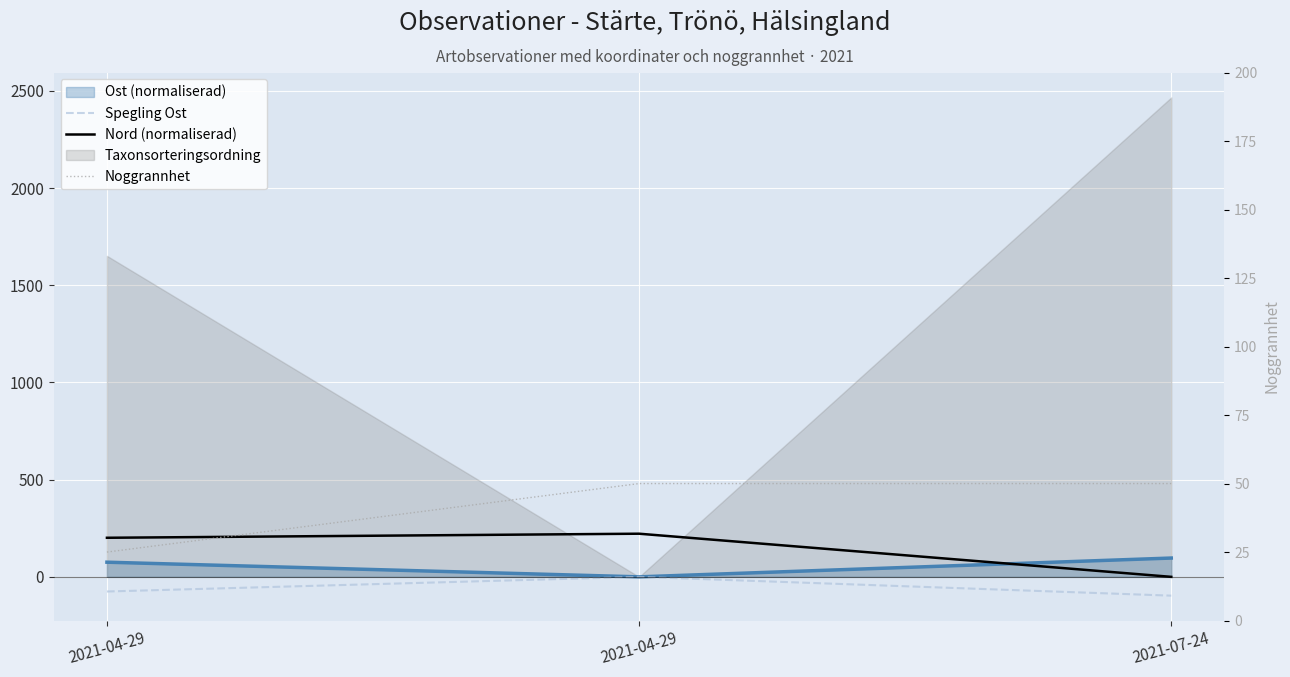

What is the label of the 3rd point from the left?

2021-07-24